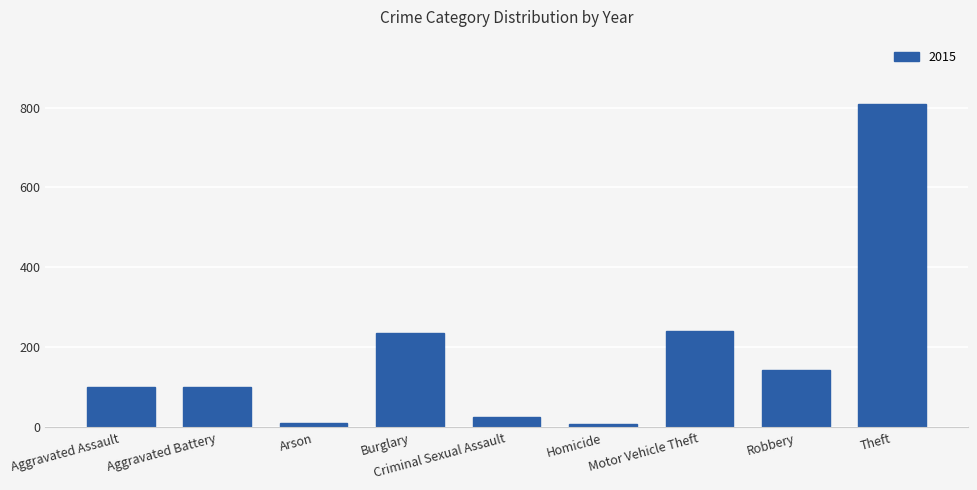

What is the difference between the maximum and minimum values?

799